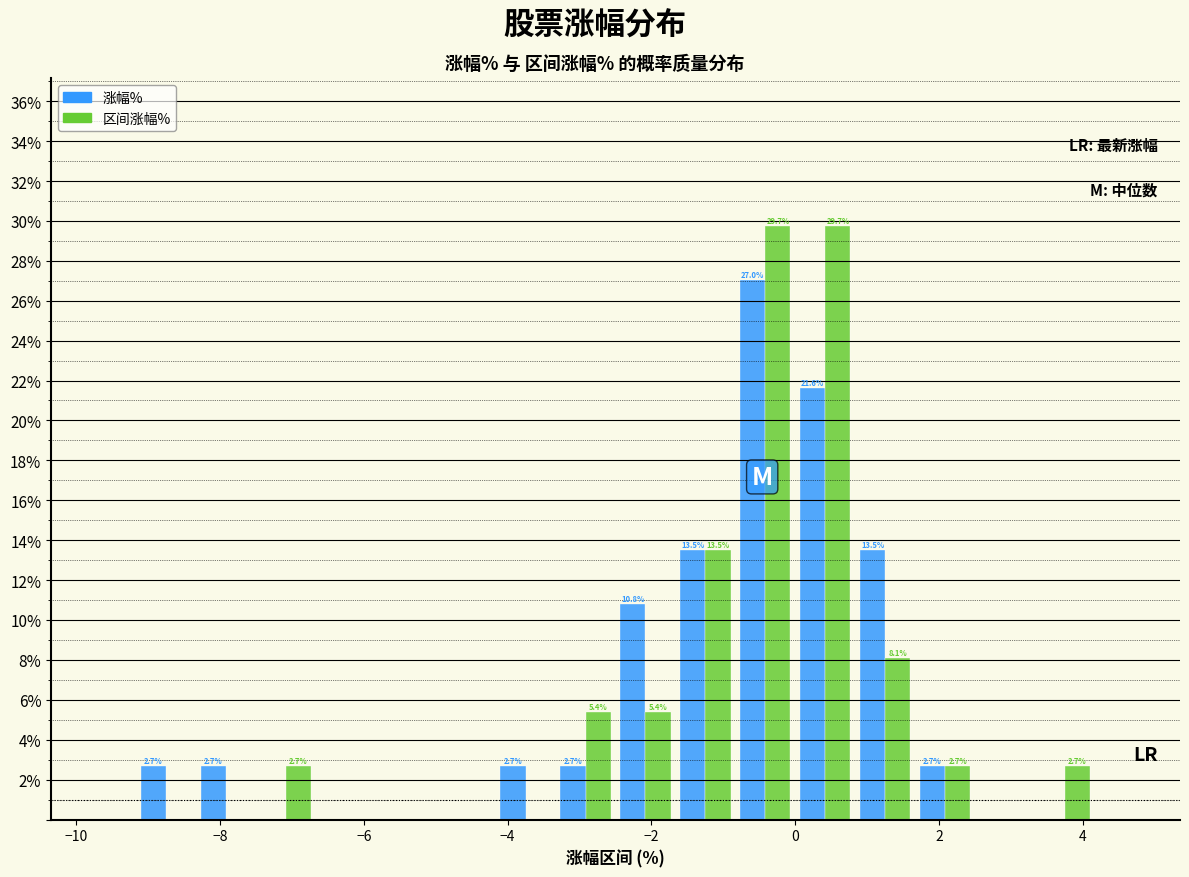

In the 涨幅% series, which range on the x-axis has the tallest bar?

-0.8 to 0.0